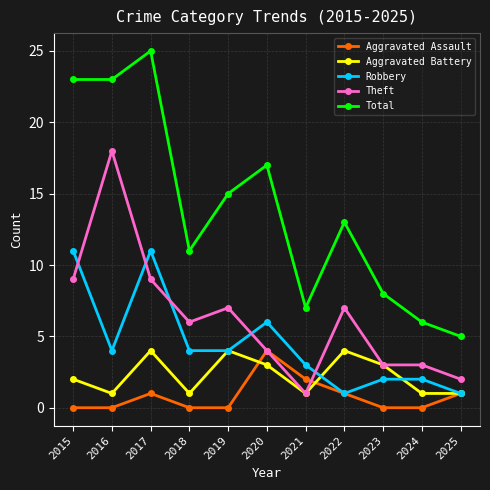

How many times do Theft and Robbery cross each other?

5